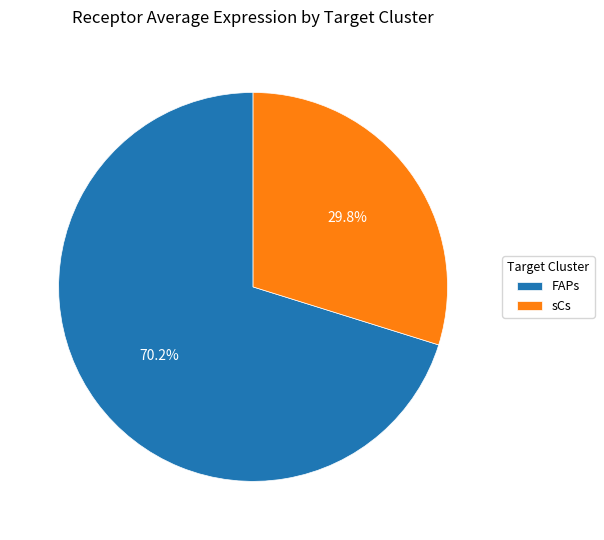

Does sCs represent more than half of the total?

No